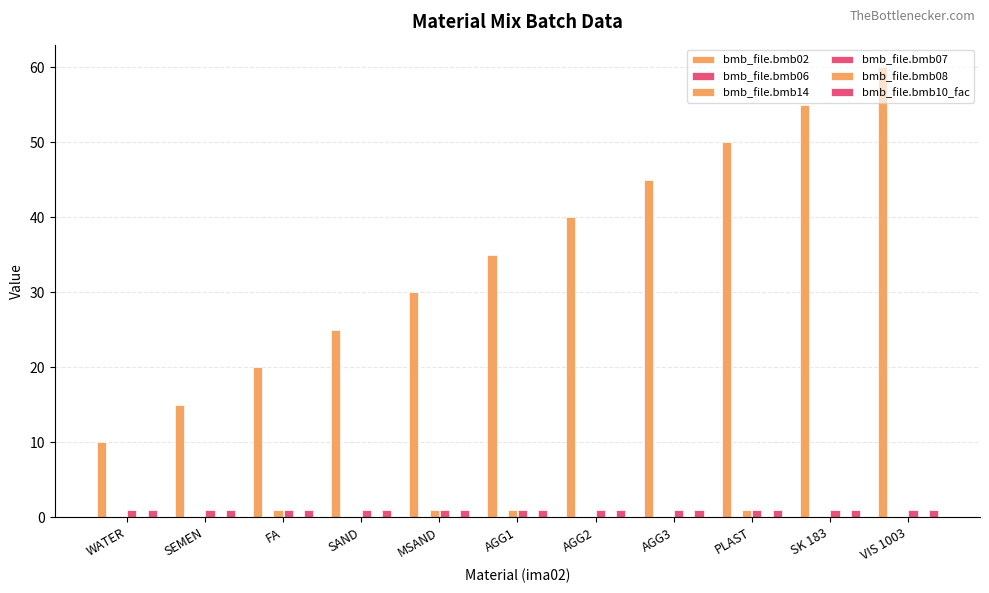

The bmb_file.bmb07 series shows 0 at SEMEN. True or false?

False